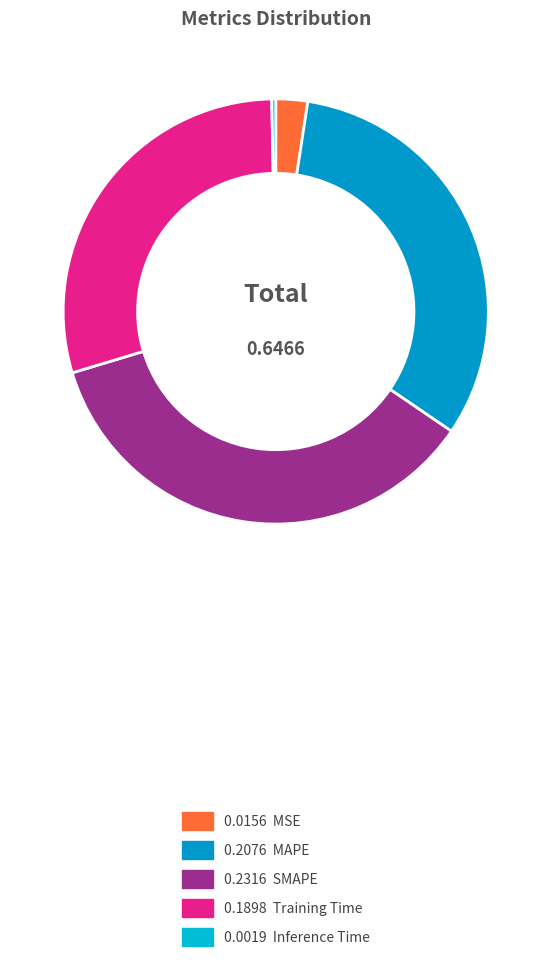

How many slices are in this pie chart?

5